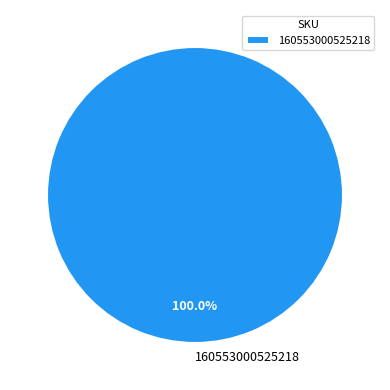

Does 160553000525218 account for over 50% of the chart?

Yes